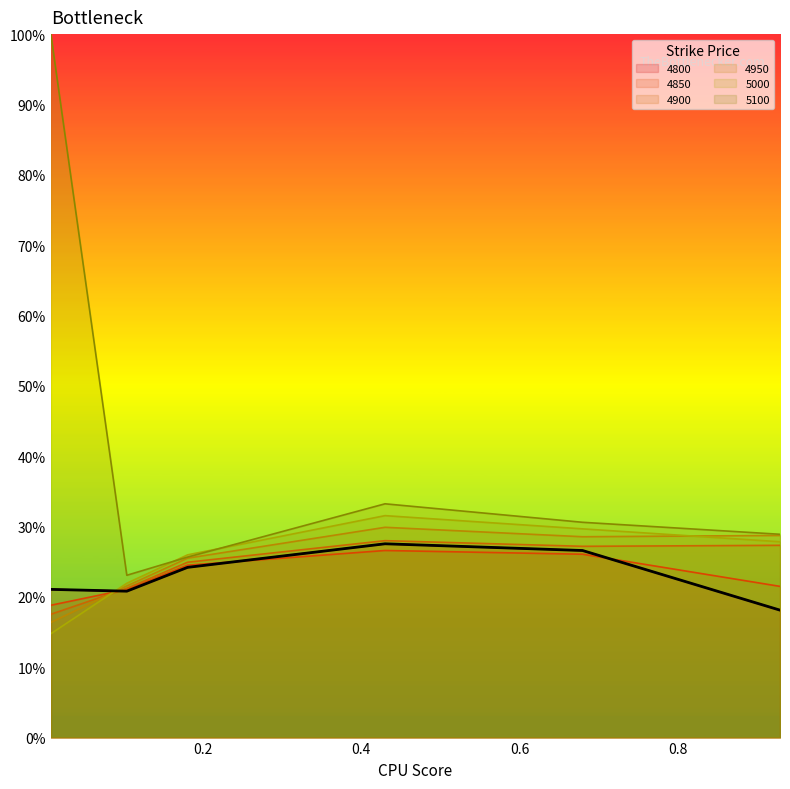

Which series ends up on top after the final intersection of 4800 and 4850?

4850